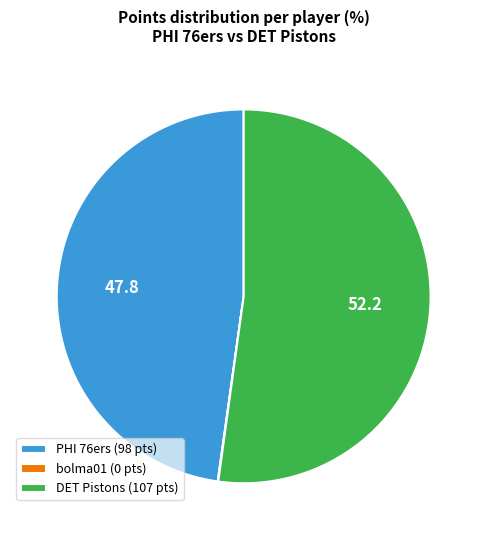

Which slice is the largest?

DET Pistons (107 pts)